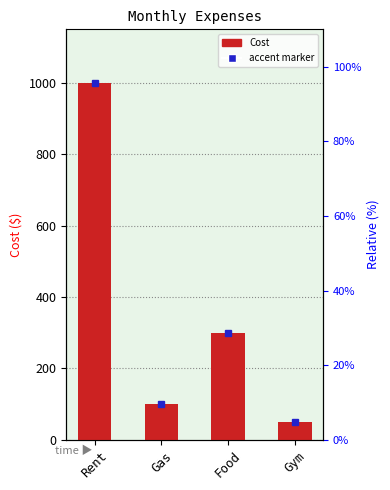

Count the number of categories in the chart.

4